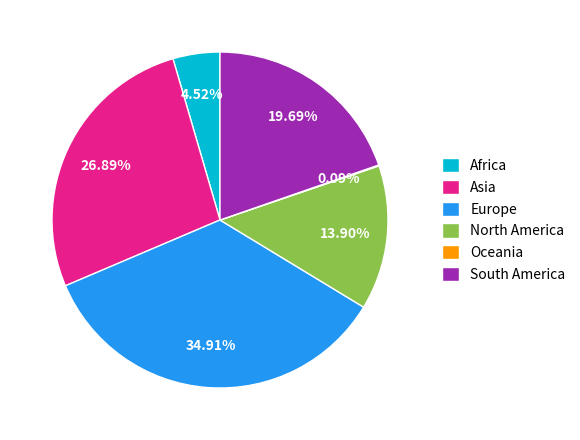

Do South America and North America together represent more than half of the pie?

No